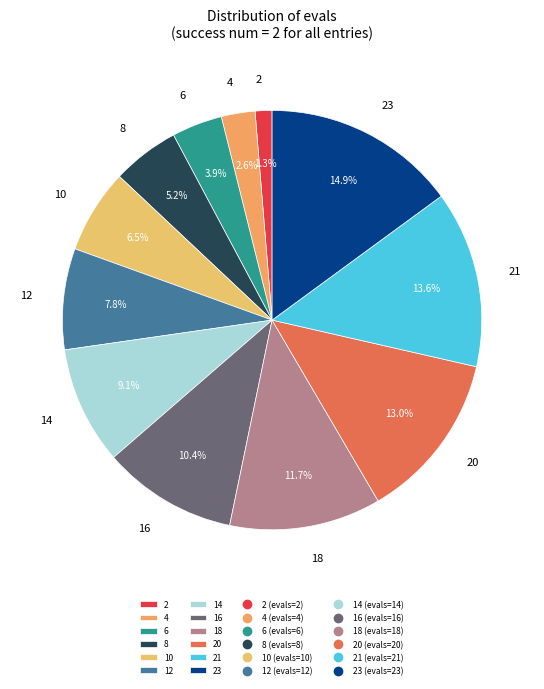

Between 12 and 23, which is larger?

23